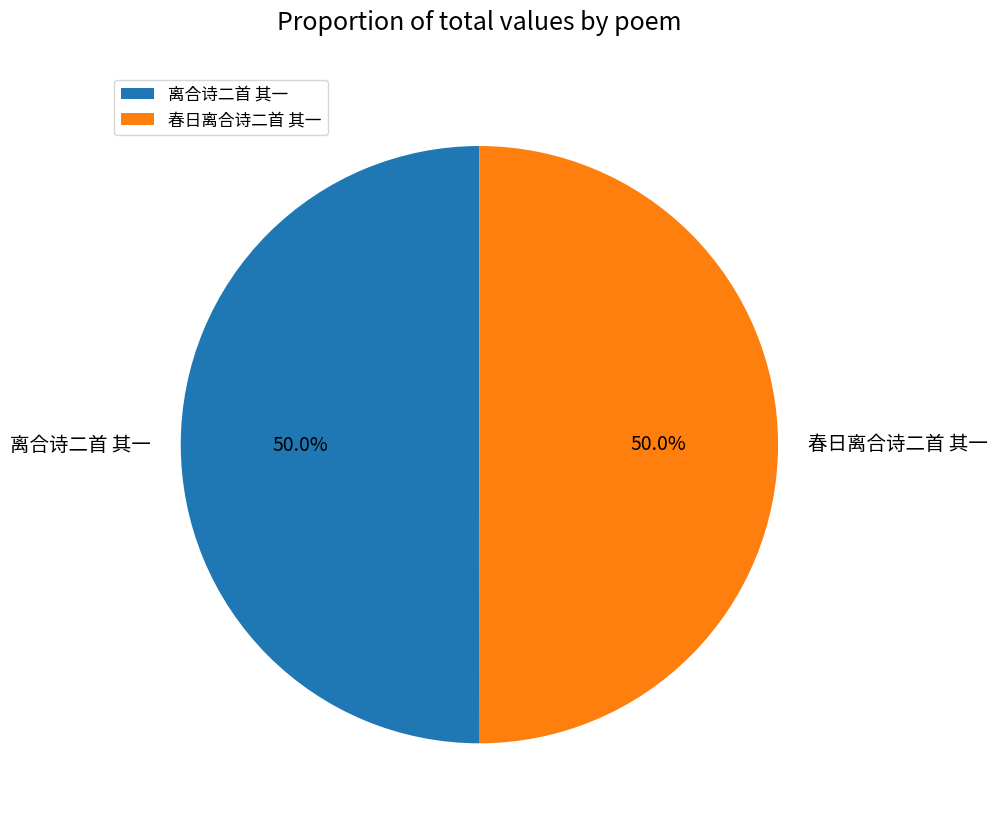

To the nearest percent, what is the average slice percentage?

50%